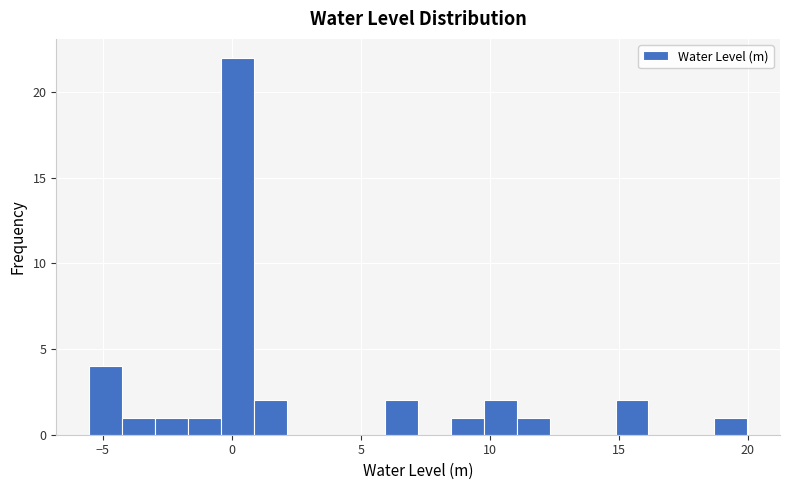

Read against the x-axis, roughly where is the centre of the tallest bar?

0.0